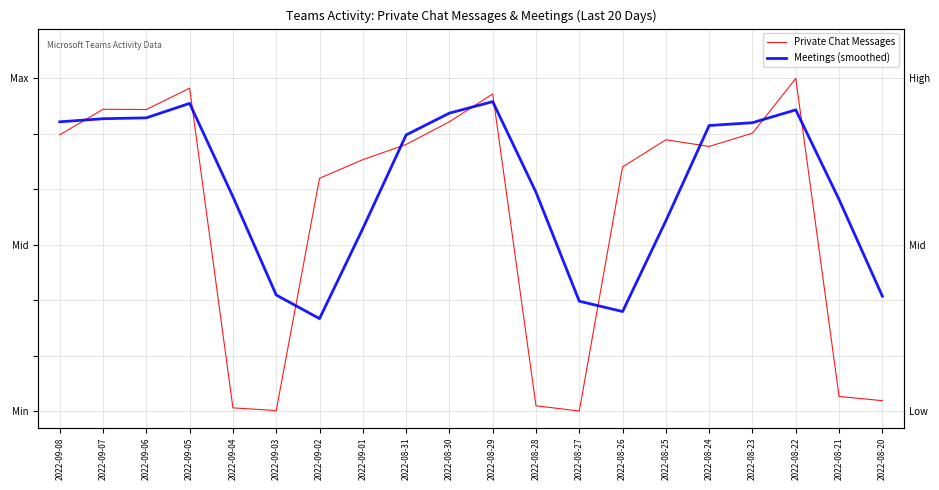

Reading left to right, transcribe all the data shown in this chart.

Private Chat Messages: 0.8	0.9	0.9	1.0	0.0	0.0	0.7	0.8	0.8	0.9	1.0	0.0	0.0	0.7	0.8	0.8	0.8	1.0	0.0	0.0
Meetings (smoothed): 0.9	0.9	0.9	0.9	0.6	0.3	0.3	0.5	0.8	0.9	0.9	0.7	0.3	0.3	0.6	0.9	0.9	0.9	0.6	0.3